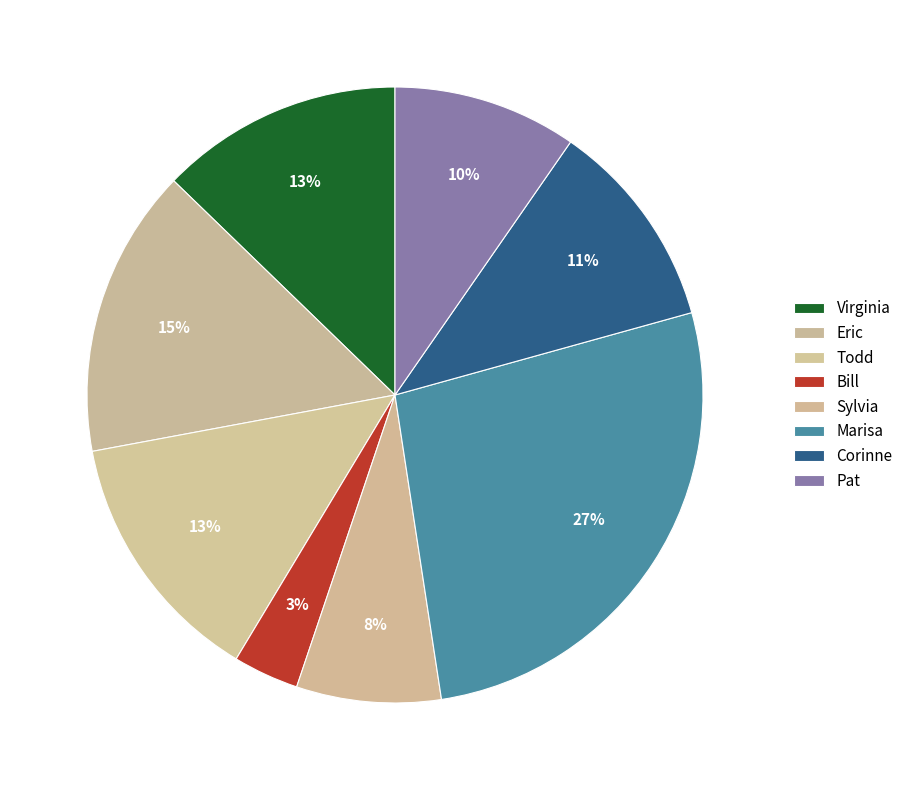

Count the number of slices in the pie.

8